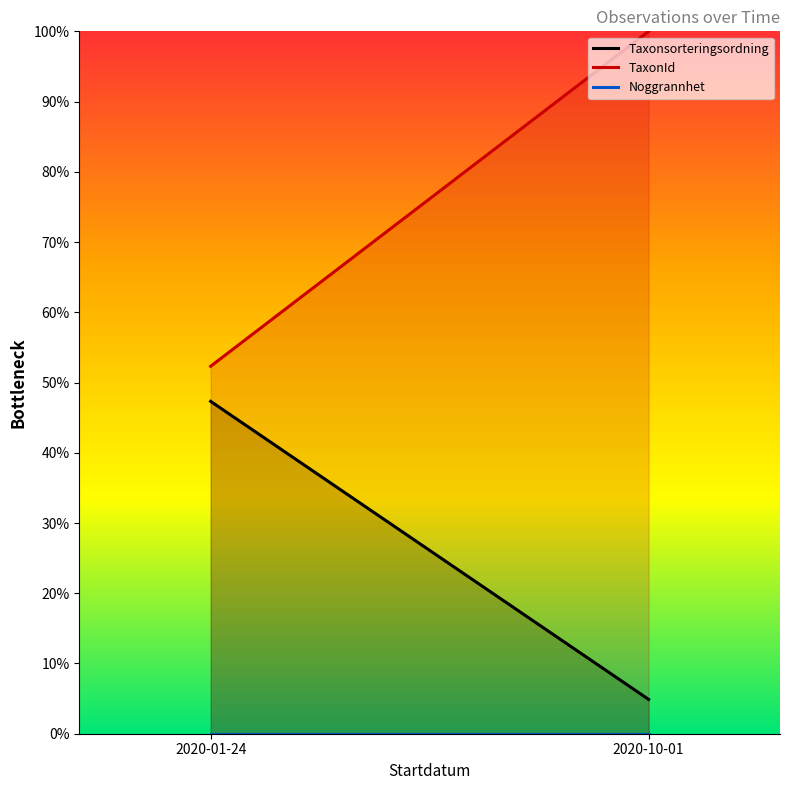

Which category has the highest value in the TaxonId series?

2020-10-01